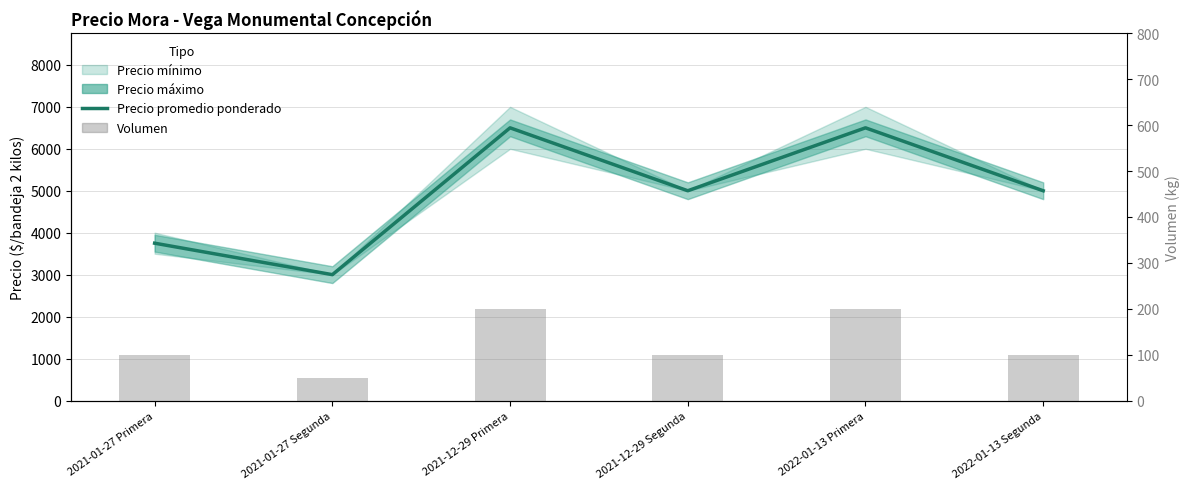

Reading right to left, what are all the values shown in this chart?

2022-01-13 Segunda=5000	2022-01-13 Primera=6500	2021-12-29 Segunda=5000	2021-12-29 Primera=6500	2021-01-27 Segunda=3000	2021-01-27 Primera=3750